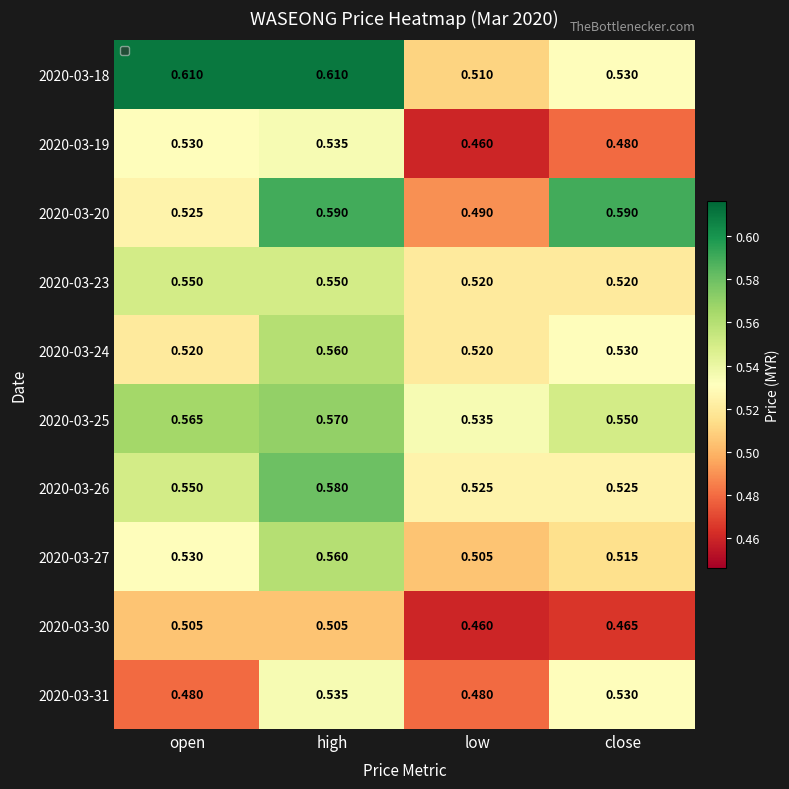

Which series has the largest total across all categories?

2020-03-18